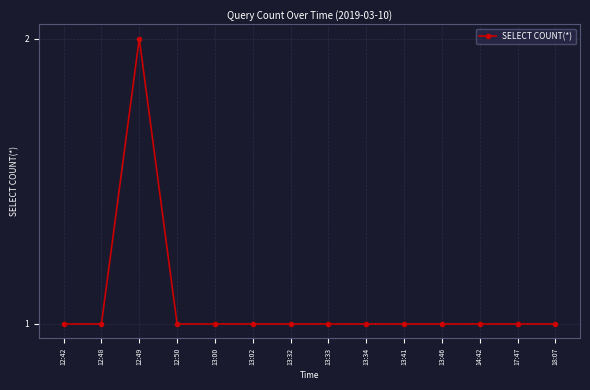

The chart shows a value of 1 at 13:33. True or false?

True